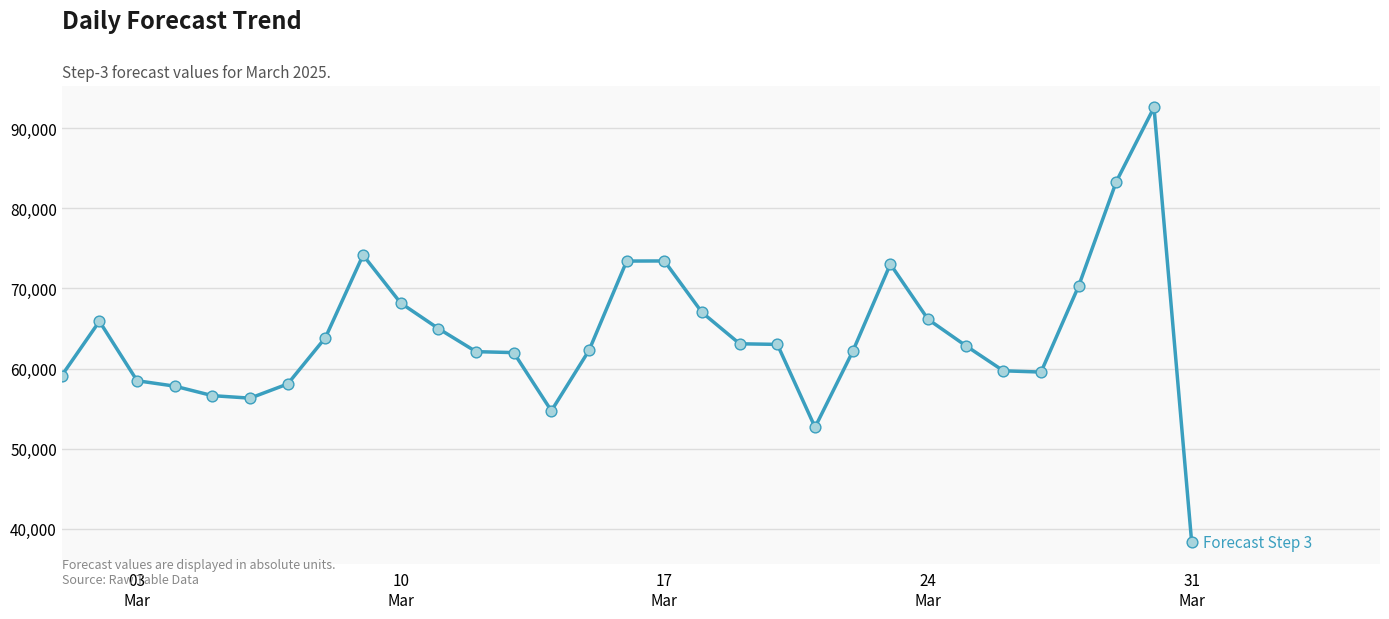

What is the difference between the maximum and minimum values?

54292.6